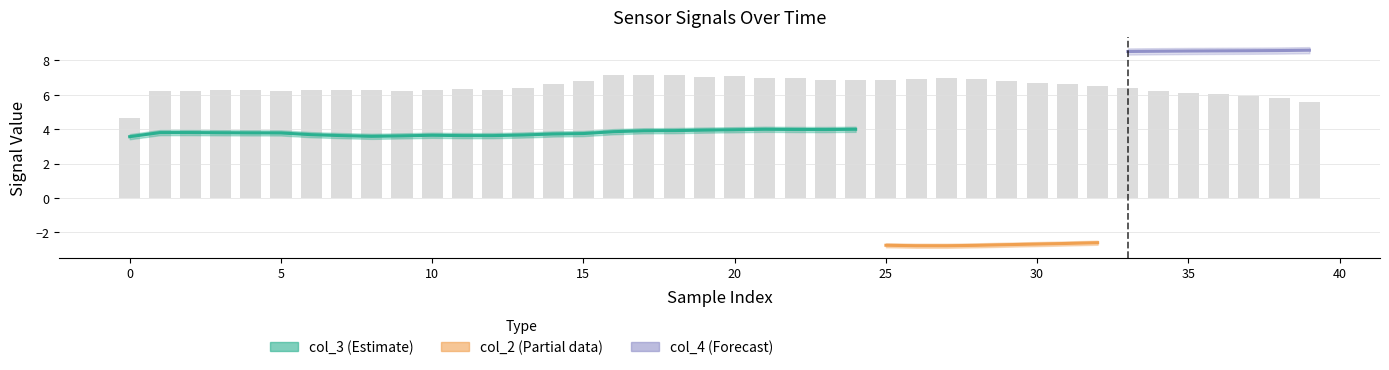

The value of col_3 at 32 is 2.9. True or false?

False